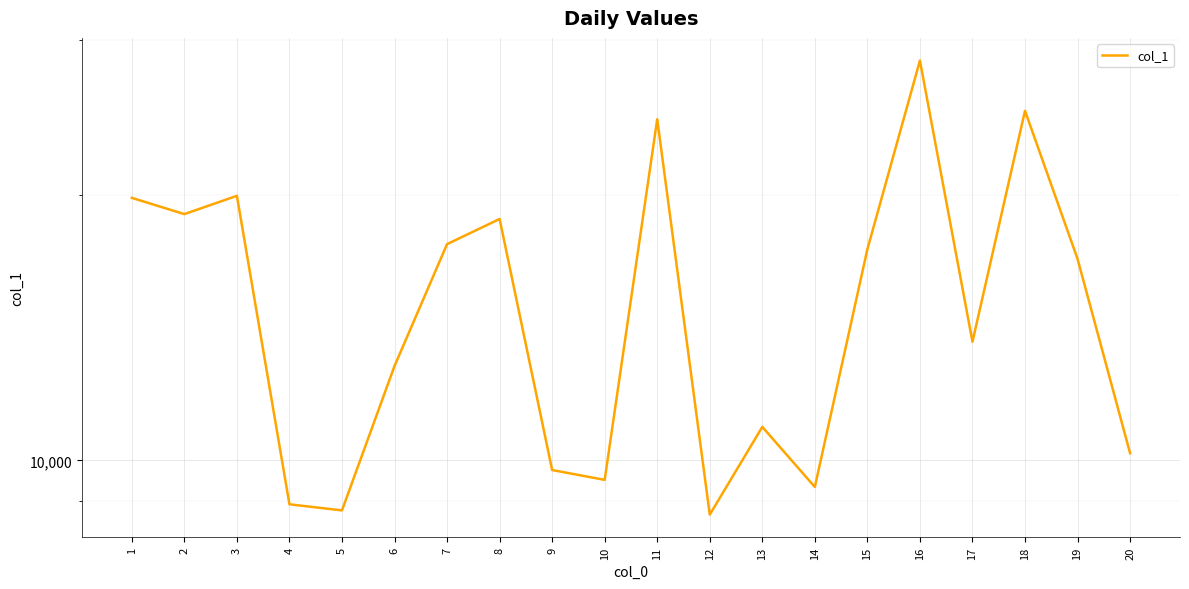

How many categories are shown in the chart?

20